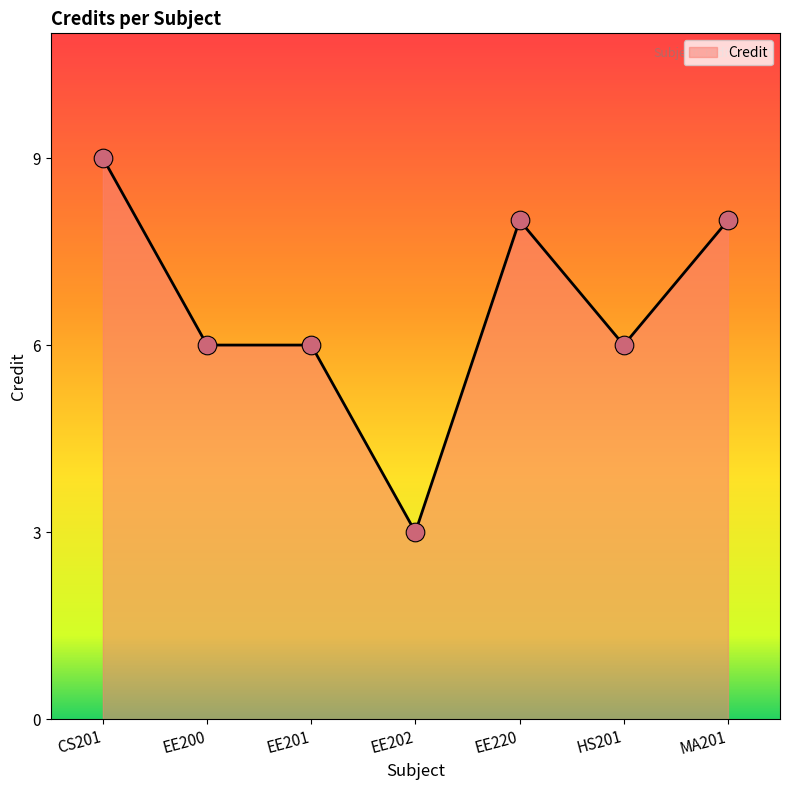

Approximately how many times larger is the value at MA201 compared to EE201?

1.3